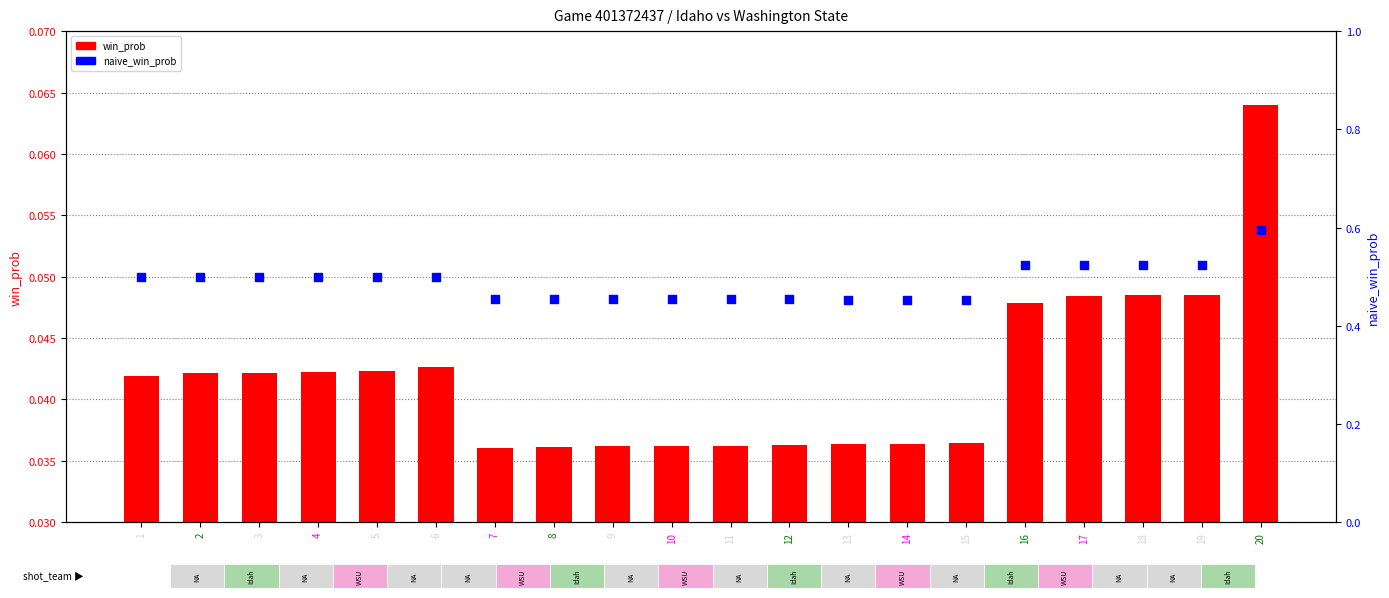

Which series has the widest spread of Y values?

naive_win_prob